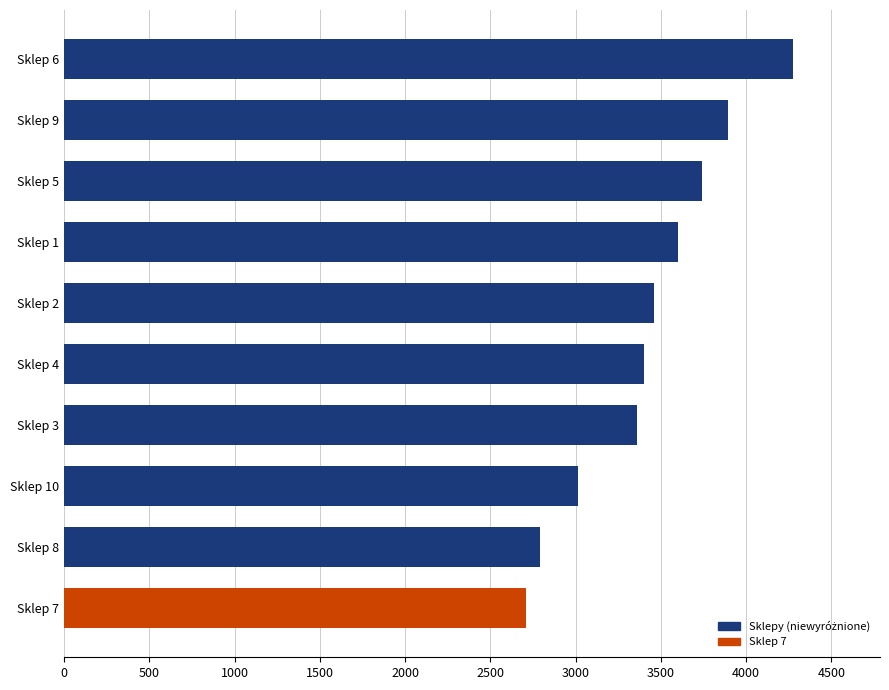

Rank the categories by value from lowest to highest.

Sklep 7, Sklep 8, Sklep 10, Sklep 3, Sklep 4, Sklep 2, Sklep 1, Sklep 5, Sklep 9, Sklep 6